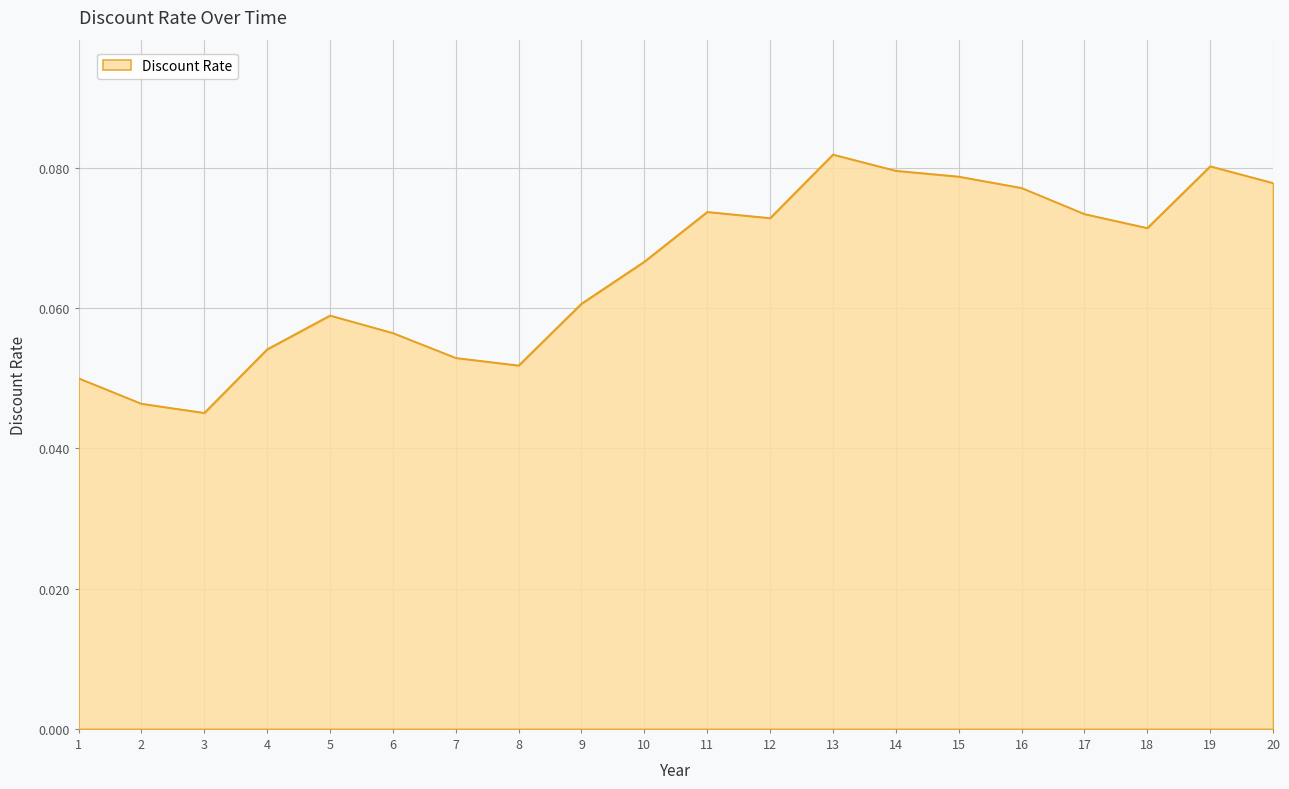

How many interior local peaks (higher than both neighbors) does the data have?

4